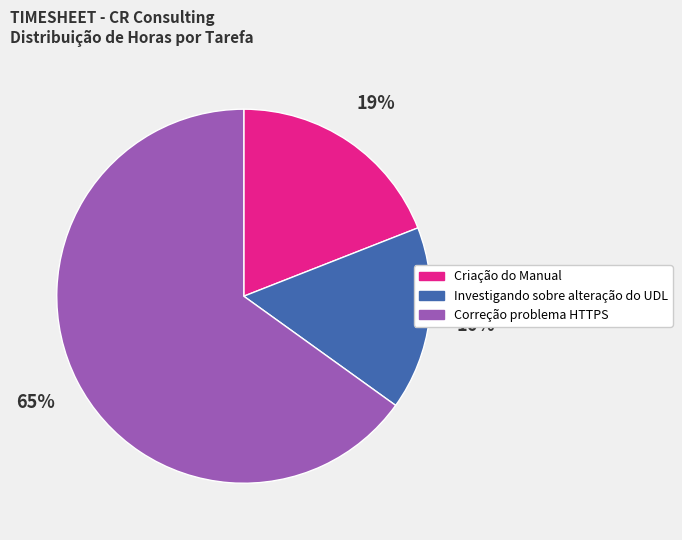

Is there any slice that represents more than half of the pie?

Yes